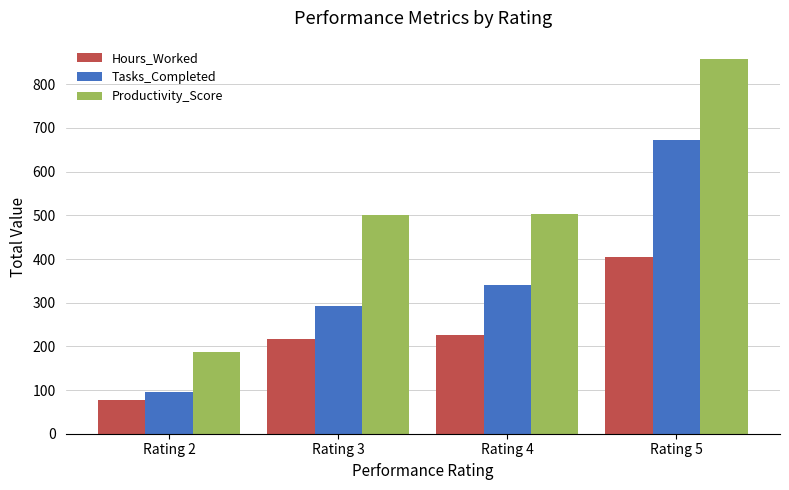

What is the total value across all series at Rating 4?

1069